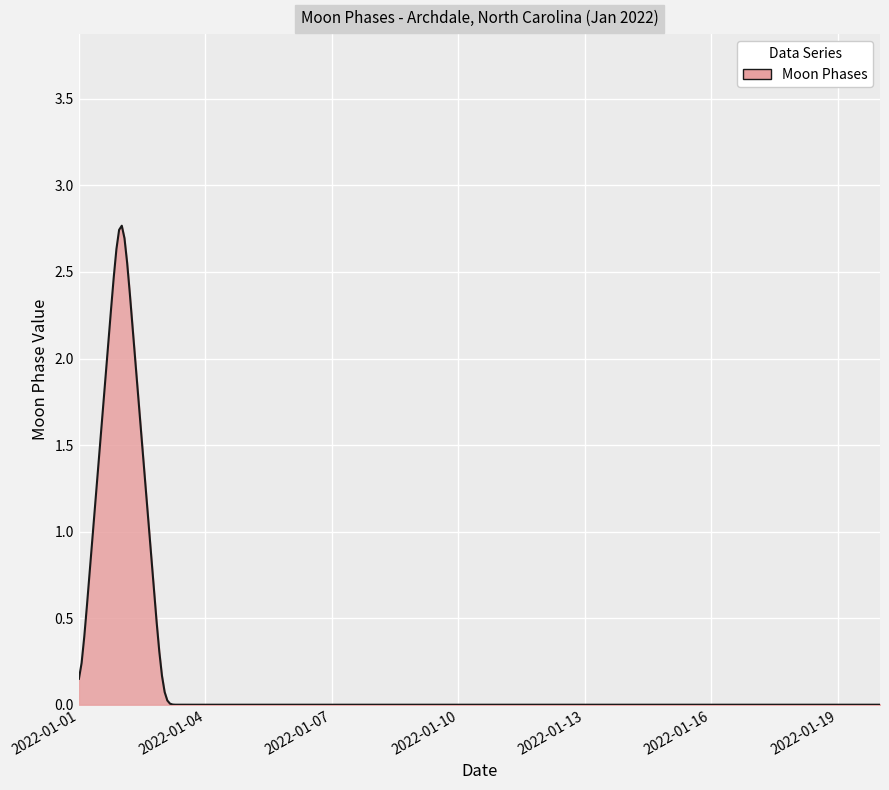

What is the greatest value displayed?

2.8